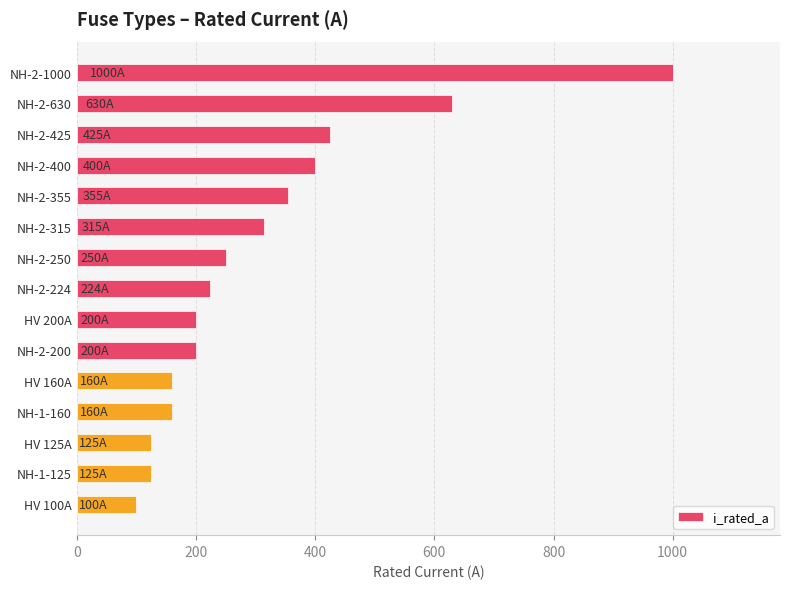

What is the value of the 14th bar from the top?

125